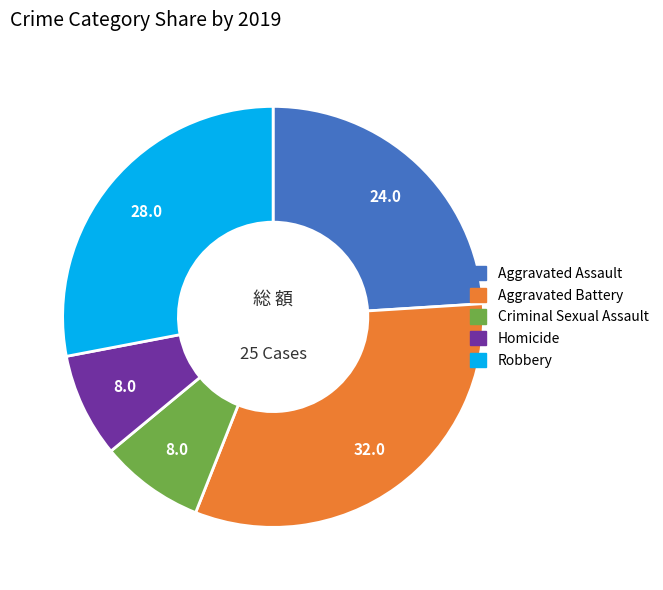

The Aggravated Assault slice represents 24% of the pie. True or false?

True